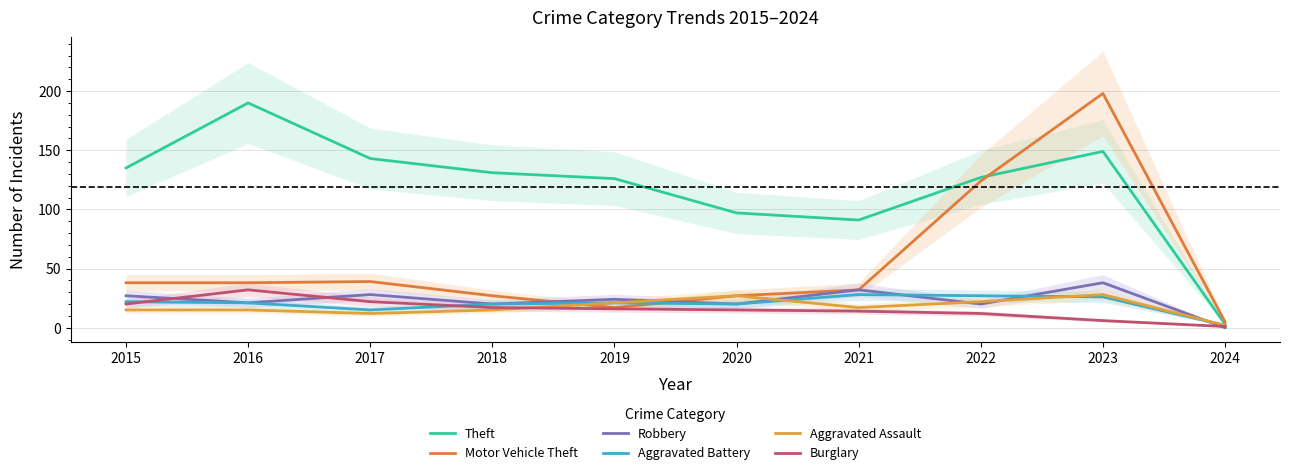

Reading left to right, what are all the values shown in this chart?

Theft: 135	190	143	131	126	97	91	127	149	3
Motor Vehicle Theft: 38	38	39	27	17	27	32	124	198	5
Robbery: 27	21	28	20	24	20	32	20	38	0
Aggravated Battery: 22	21	15	20	21	20	28	27	26	2
Aggravated Assault: 15	15	12	15	21	27	17	22	28	2
Burglary: 20	32	22	17	16	15	14	12	6	1